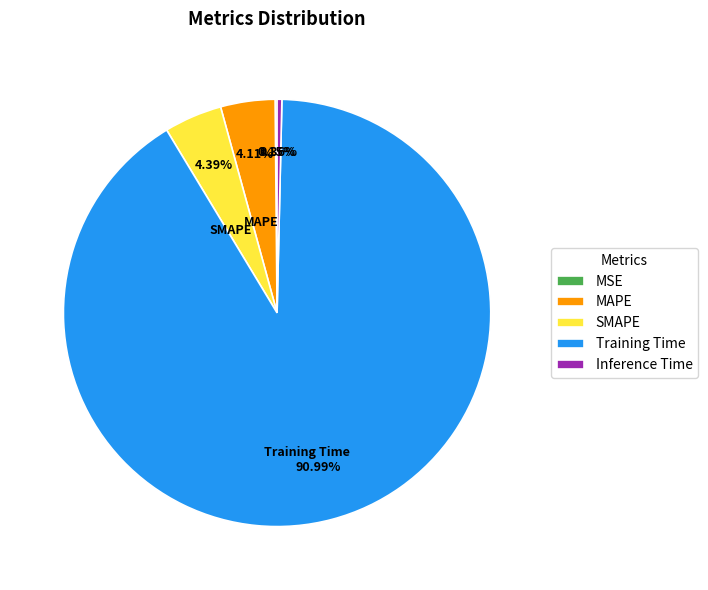

To the nearest percent, what is the difference between the largest and smallest slice percentages?

91%